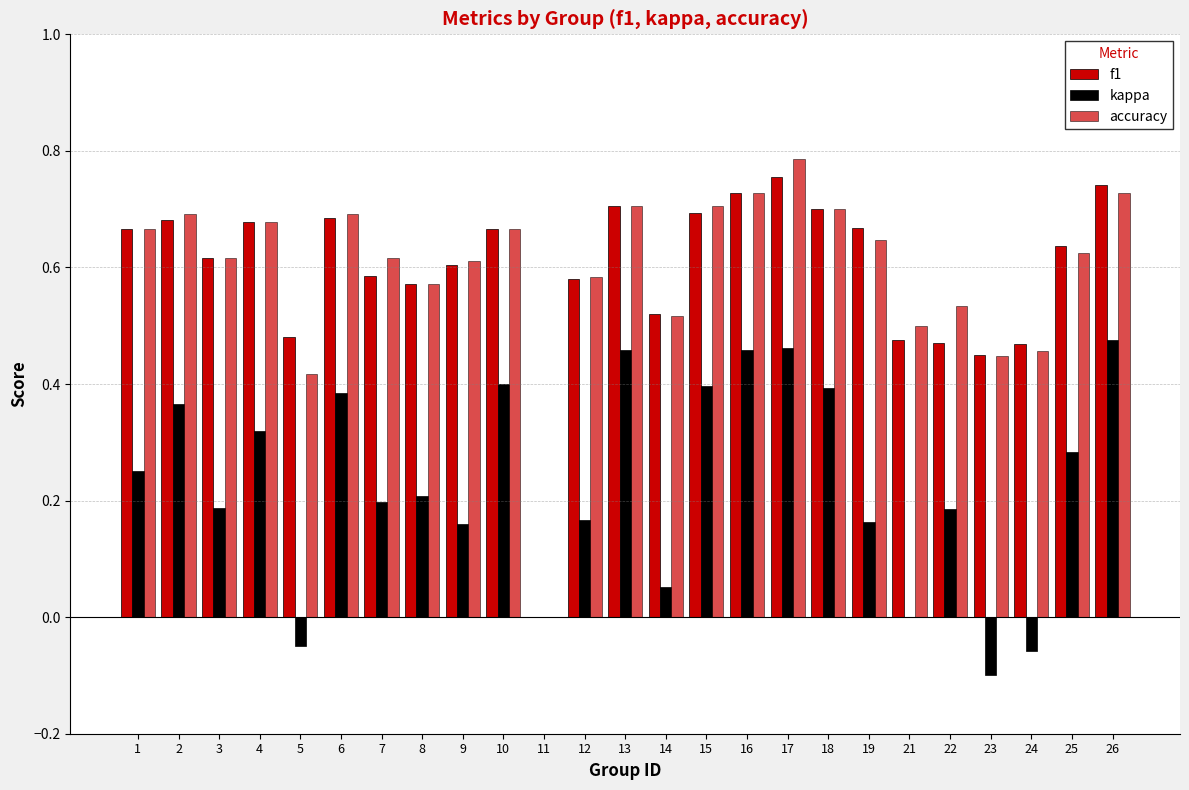

Count the number of categories in the chart.

25